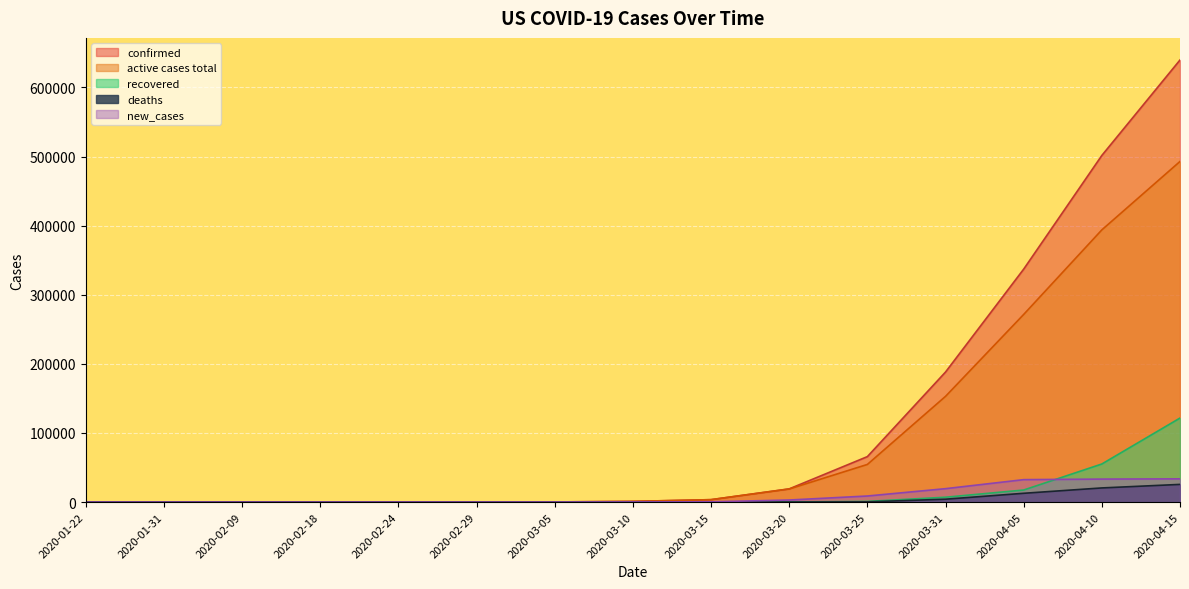

In new_cases, how many points are lower than both neighbors (excluding endpoints)?

1